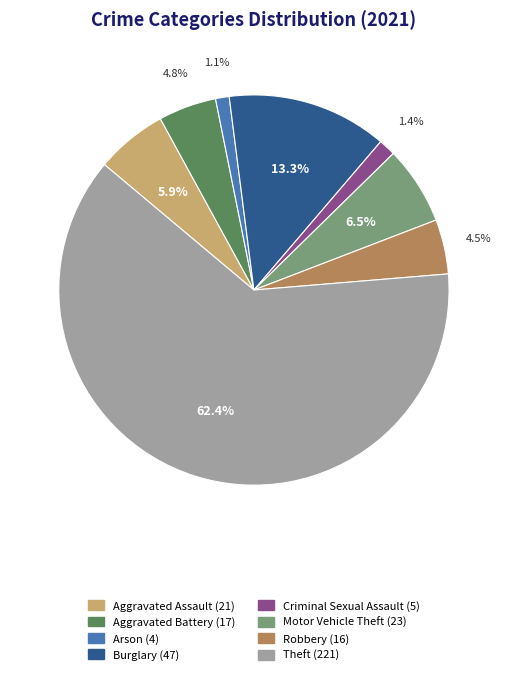

Is there any slice that represents more than half of the pie?

Yes